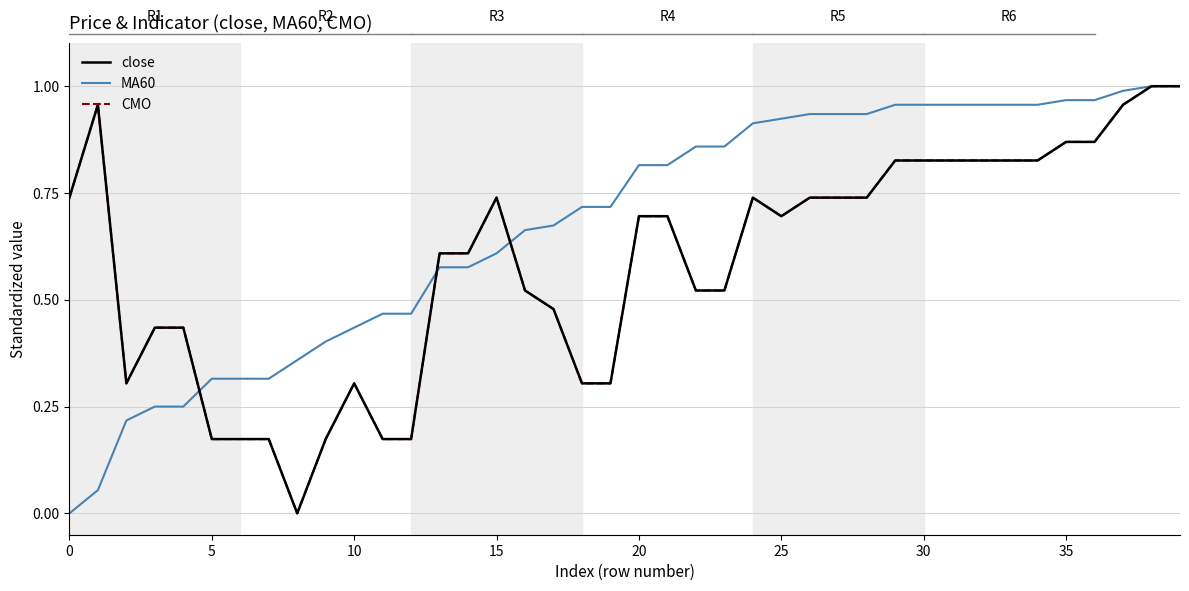

Does the chart have visible grid lines?

Yes